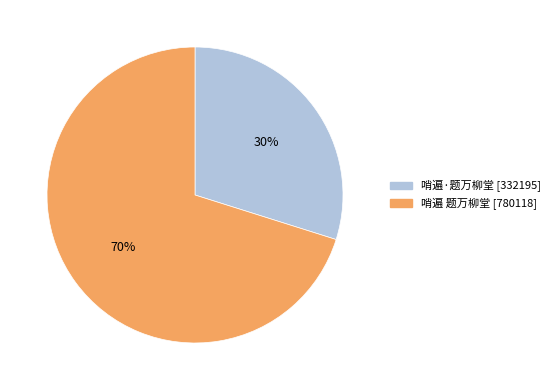

Approximately how many times larger is the value at 哨遍 题万柳堂 compared to 哨遍·题万柳堂?

2.3